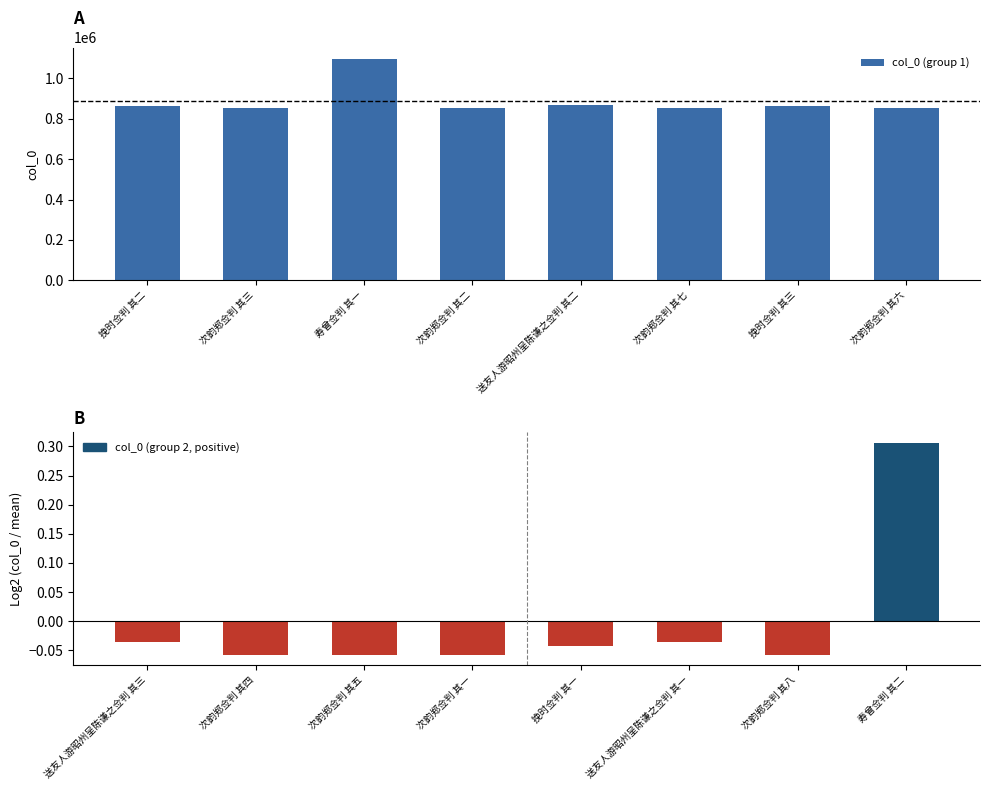

What value does the col_0 (group 1) series have at 送友人游昭州呈陈谦之佥判 其二?

866231.0